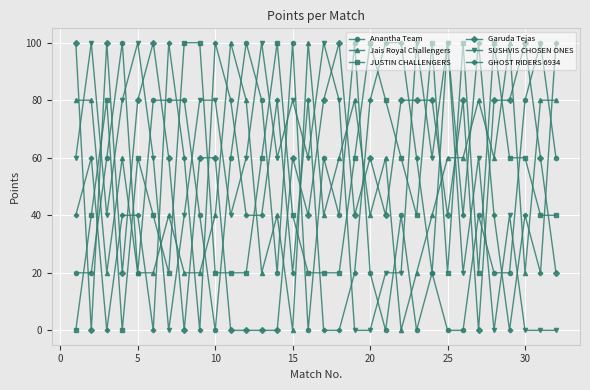

Reading left to right, extract all data points from this chart.

Anantha Team: 20	20	60	100	20	80	80	80	40	0	60	100	80	20	100	0	60	40	100	20	0	40	0	20	0	0	40	20	20	80	100	60
Jais Royal Challengers: 80	80	20	60	20	20	40	20	20	40	100	80	20	40	0	100	40	60	80	40	60	0	20	40	60	60	80	60	100	20	80	80
JUSTIN CHALLENGERS: 0	40	80	0	60	40	20	100	100	20	20	20	60	100	40	20	20	20	60	100	80	60	40	100	20	100	20	100	60	60	40	40
Garuda Tejas: 100	0	100	20	80	100	60	0	60	60	0	0	0	0	60	40	80	100	40	60	40	80	80	80	40	80	0	80	80	100	60	20
SUSHVIS CHOSEN ONES: 60	100	40	80	100	60	0	40	80	80	40	60	100	60	80	60	100	80	0	0	20	20	100	60	100	20	60	0	40	0	0	0
GHOST RIDERS 6934: 40	60	0	40	40	0	100	60	0	100	80	40	40	80	20	80	0	0	20	80	100	100	60	20	100	40	100	40	0	40	20	100